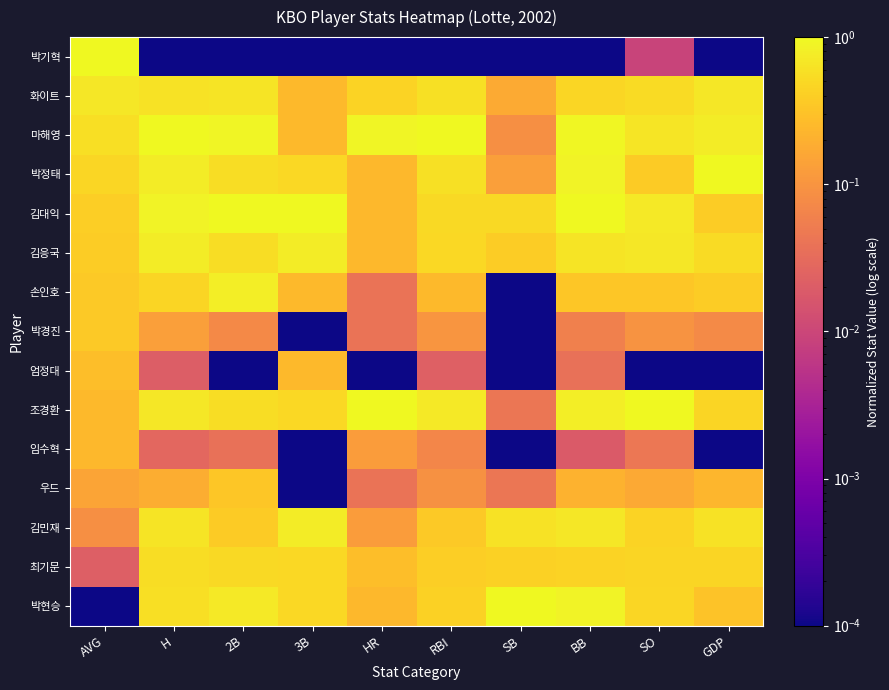

How many distinct data groups are displayed?

15